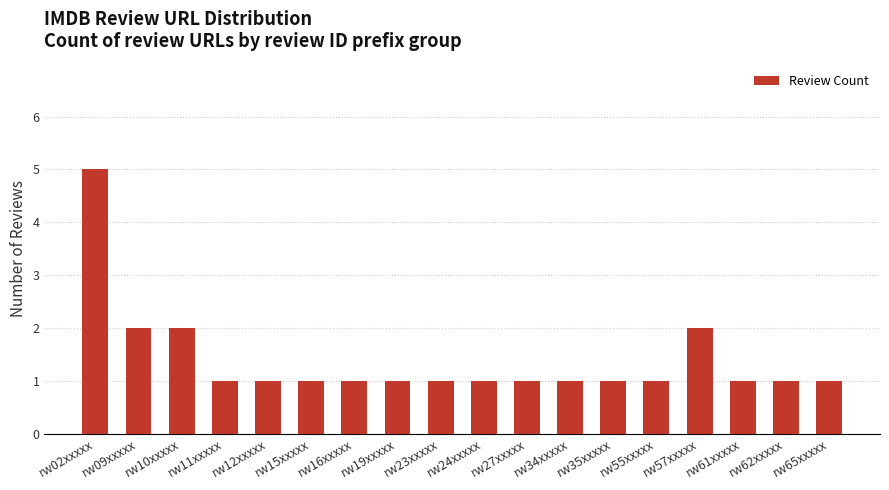

Reading right to left, list all the values displayed in this chart.

1	1	1	2	1	1	1	1	1	1	1	1	1	1	1	2	2	5